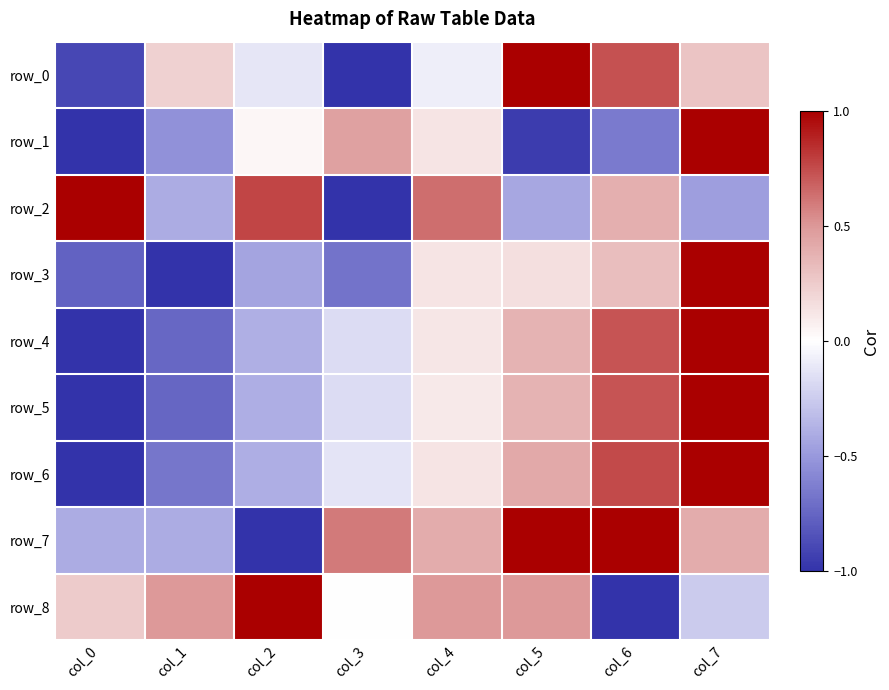

Reading right to left, list all the values displayed in this chart.

row_0: col_7=0.3	col_6=0.7	col_5=1.0	col_4=-0.1	col_3=-1.0	col_2=-0.1	col_1=0.2	col_0=-0.9
row_1: col_7=1.0	col_6=-0.6	col_5=-1.0	col_4=0.1	col_3=0.5	col_2=0.0	col_1=-0.5	col_0=-1.0
row_2: col_7=-0.5	col_6=0.4	col_5=-0.4	col_4=0.6	col_3=-1.0	col_2=0.8	col_1=-0.4	col_0=1.0
row_3: col_7=1.0	col_6=0.3	col_5=0.2	col_4=0.1	col_3=-0.7	col_2=-0.4	col_1=-1.0	col_0=-0.8
row_4: col_7=1.0	col_6=0.7	col_5=0.4	col_4=0.1	col_3=-0.2	col_2=-0.4	col_1=-0.7	col_0=-1.0
row_5: col_7=1.0	col_6=0.7	col_5=0.4	col_4=0.1	col_3=-0.2	col_2=-0.4	col_1=-0.7	col_0=-1.0
row_6: col_7=1.0	col_6=0.8	col_5=0.4	col_4=0.1	col_3=-0.1	col_2=-0.4	col_1=-0.7	col_0=-1.0
row_7: col_7=0.4	col_6=1.0	col_5=1.0	col_4=0.4	col_3=0.6	col_2=-1.0	col_1=-0.4	col_0=-0.4
row_8: col_7=-0.3	col_6=-1.0	col_5=0.5	col_4=0.5	col_3=0.0	col_2=1.0	col_1=0.5	col_0=0.3